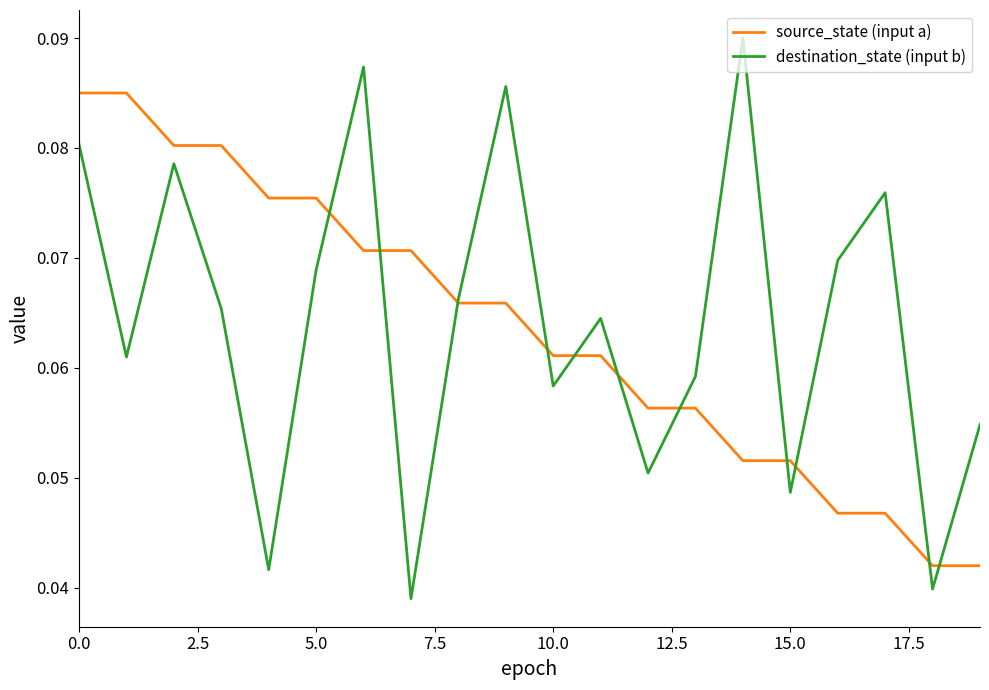

Which series has the largest range (max minus min)?

destination_state (input b)